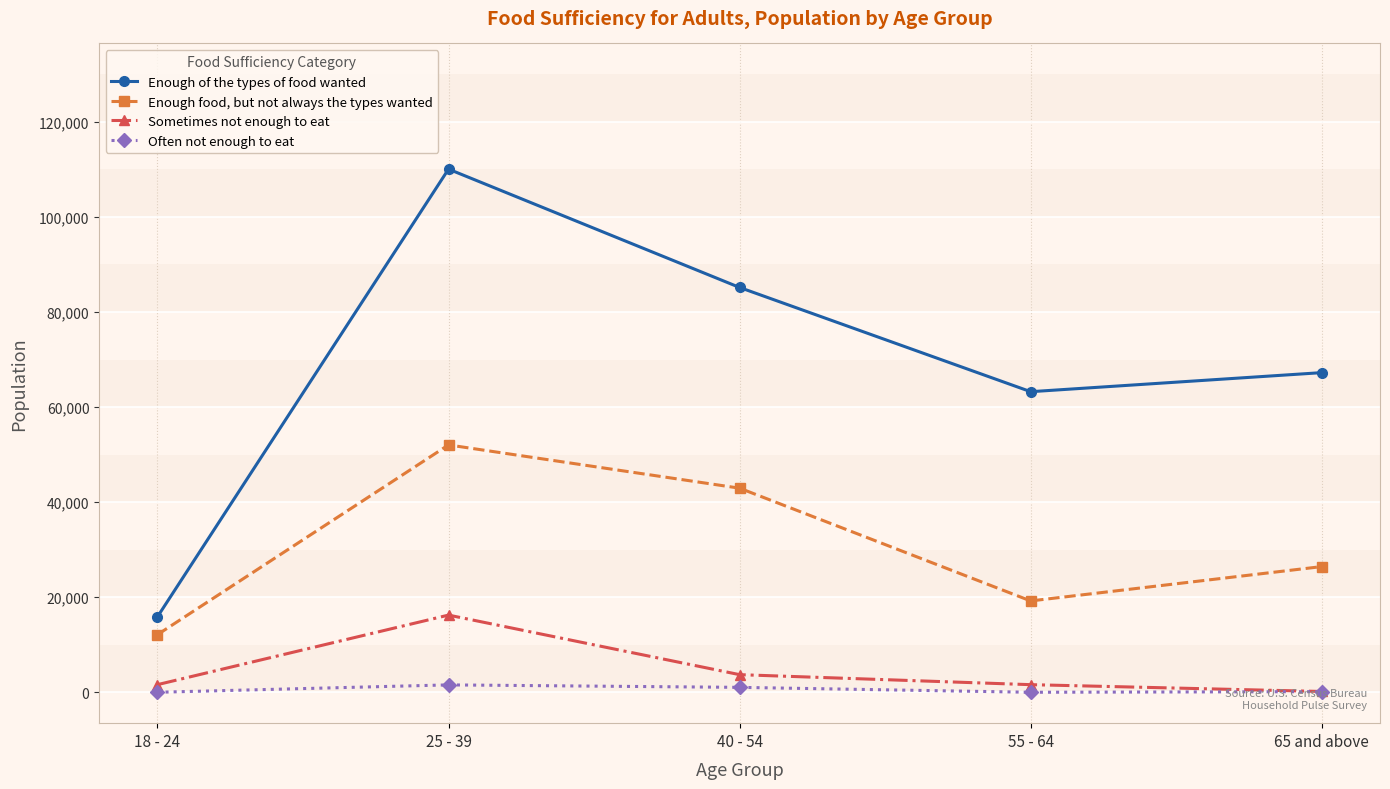

List the series in order of their peak value, lowest first.

Often not enough to eat, Sometimes not enough to eat, Enough food, but not always the types wanted, Enough of the types of food wanted